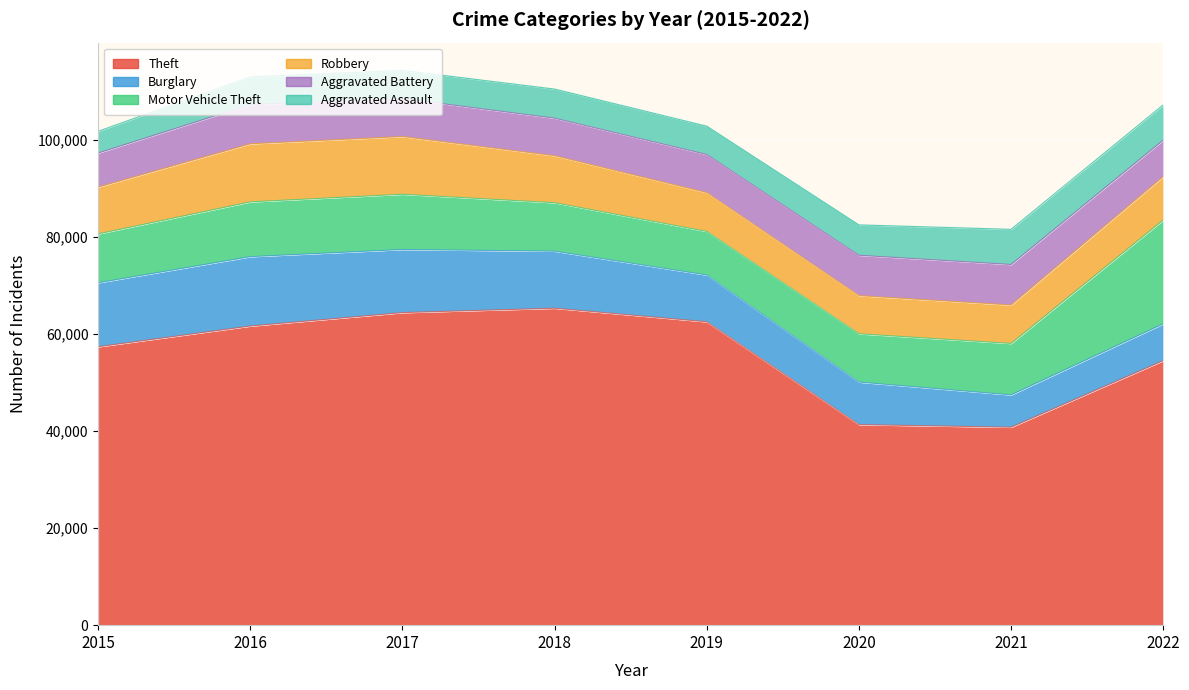

At which label does Theft first exceed 61618?

2017